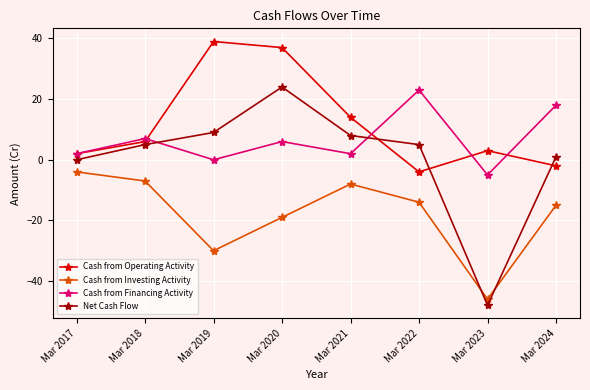

Reading left to right, what are all the values shown in this chart?

Cash from Operating Activity: Mar 2017=2	Mar 2018=6	Mar 2019=39	Mar 2020=37	Mar 2021=14	Mar 2022=-4	Mar 2023=3	Mar 2024=-2
Cash from Investing Activity: Mar 2017=-4	Mar 2018=-7	Mar 2019=-30	Mar 2020=-19	Mar 2021=-8	Mar 2022=-14	Mar 2023=-46	Mar 2024=-15
Cash from Financing Activity: Mar 2017=2	Mar 2018=7	Mar 2019=0	Mar 2020=6	Mar 2021=2	Mar 2022=23	Mar 2023=-5	Mar 2024=18
Net Cash Flow: Mar 2017=0	Mar 2018=5	Mar 2019=9	Mar 2020=24	Mar 2021=8	Mar 2022=5	Mar 2023=-48	Mar 2024=1